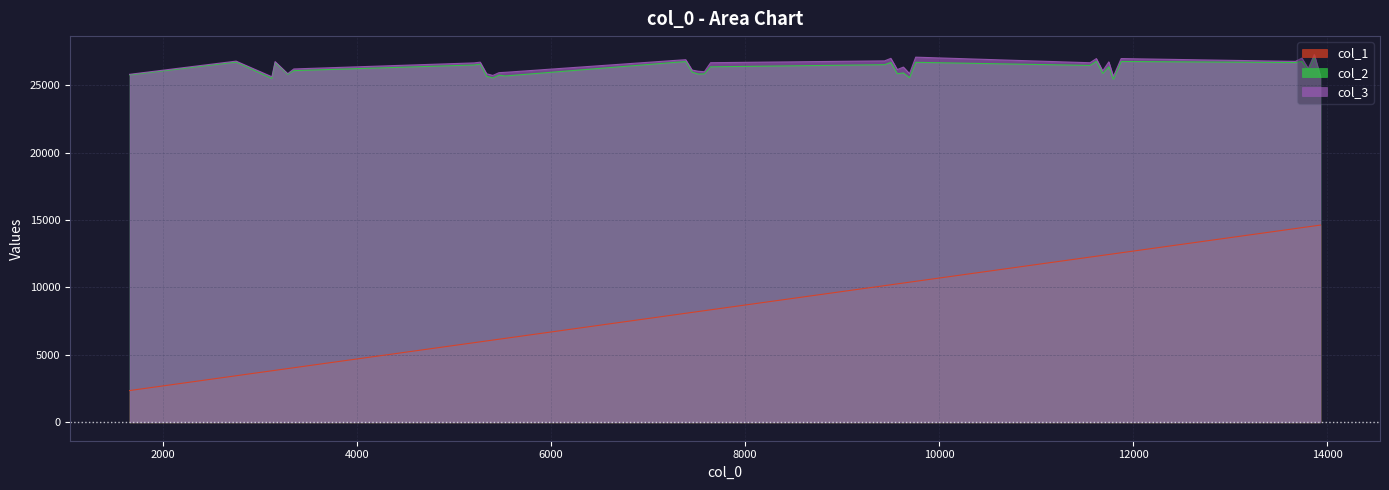

Is it true that col_2 equals 25686 at 31?

True